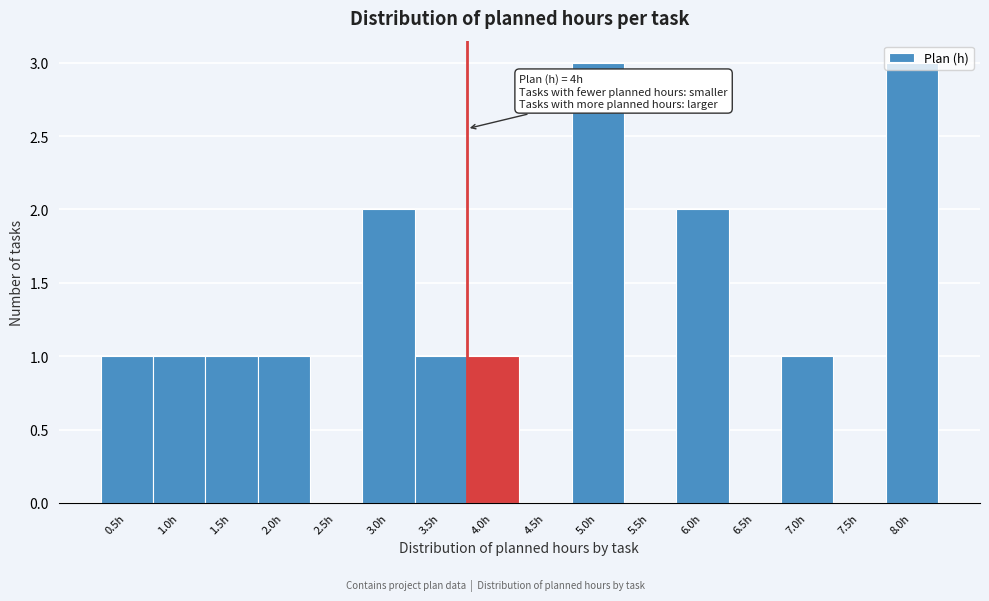

What is the ratio of the value at 3.5h to the value at 6.0h?

0.5